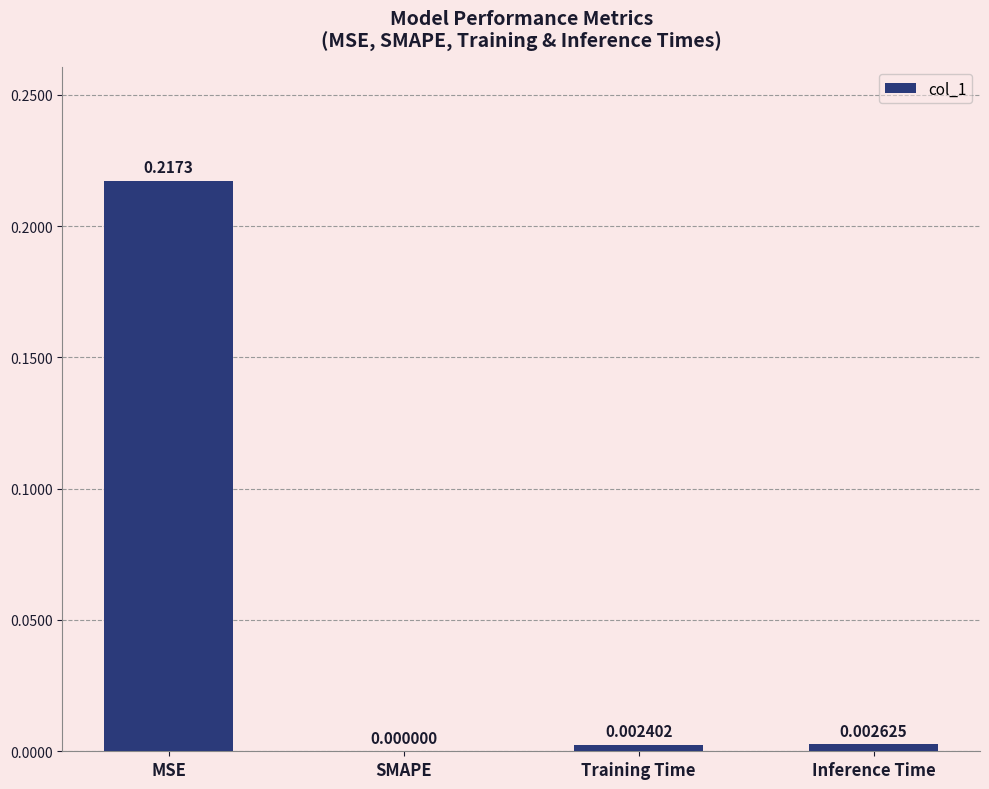

At which category does the chart reach its peak across all series?

MSE